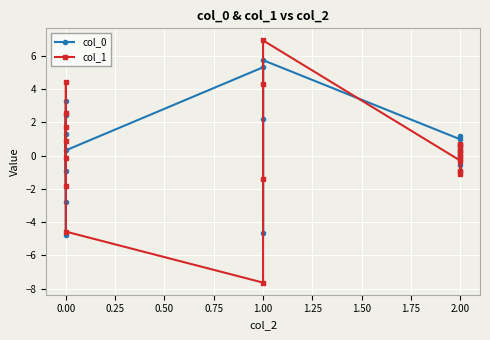

Does the chart display data point markers on the line(s)?

Yes